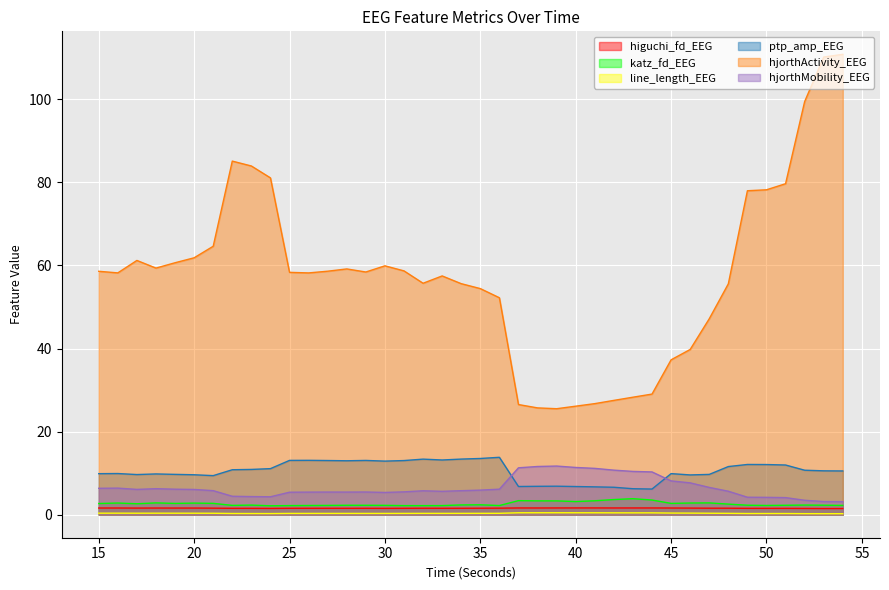

What is the total value across all series at 43?

50.9